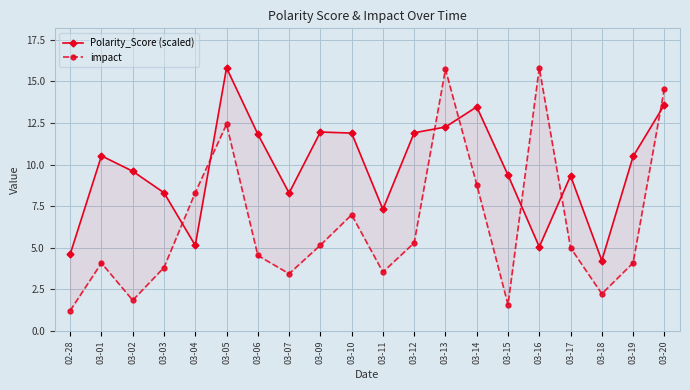

Rank the series by their average value, from lowest to highest.

impact, Polarity_Score (scaled)